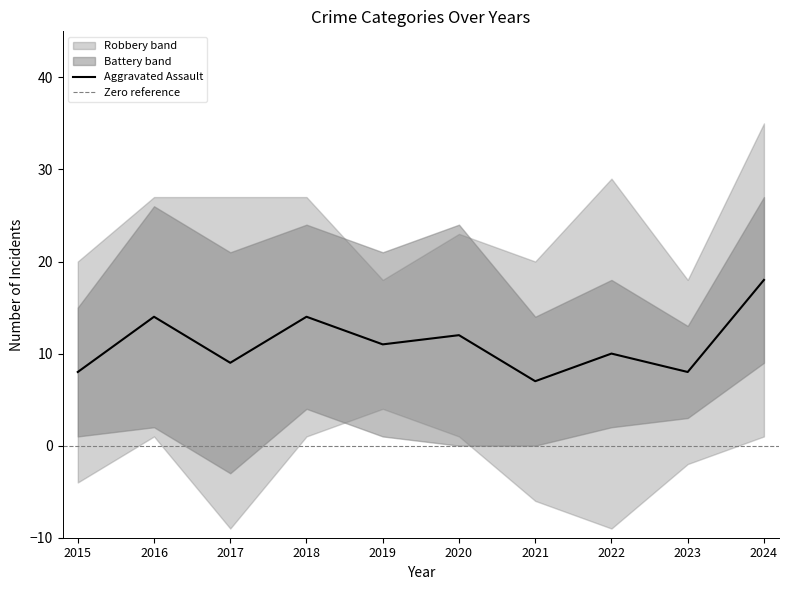

Where is the first local maximum for Robbery?

2017